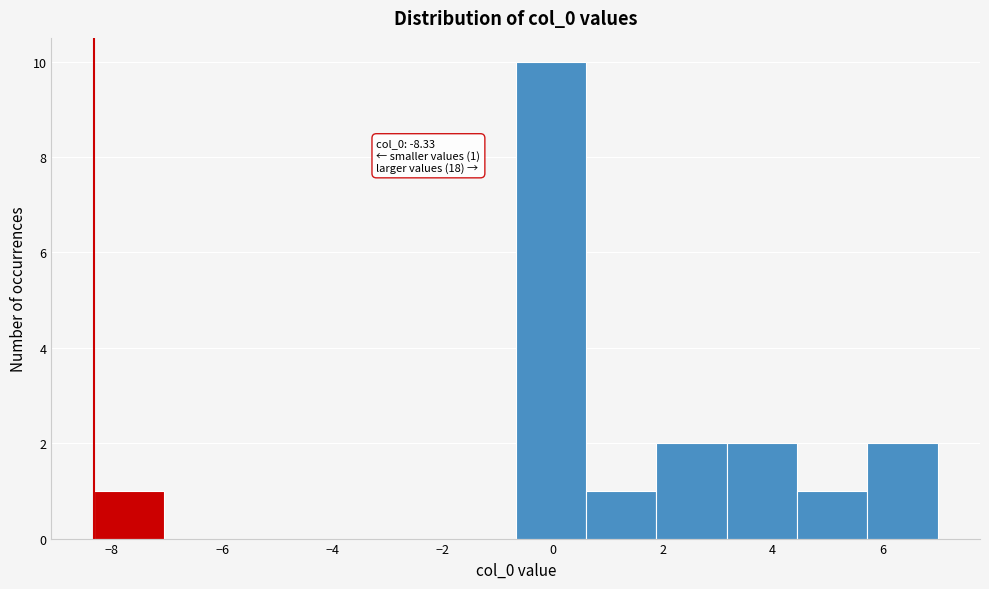

Over which range of the x-axis is the bar tallest?

-0.6 to 0.6